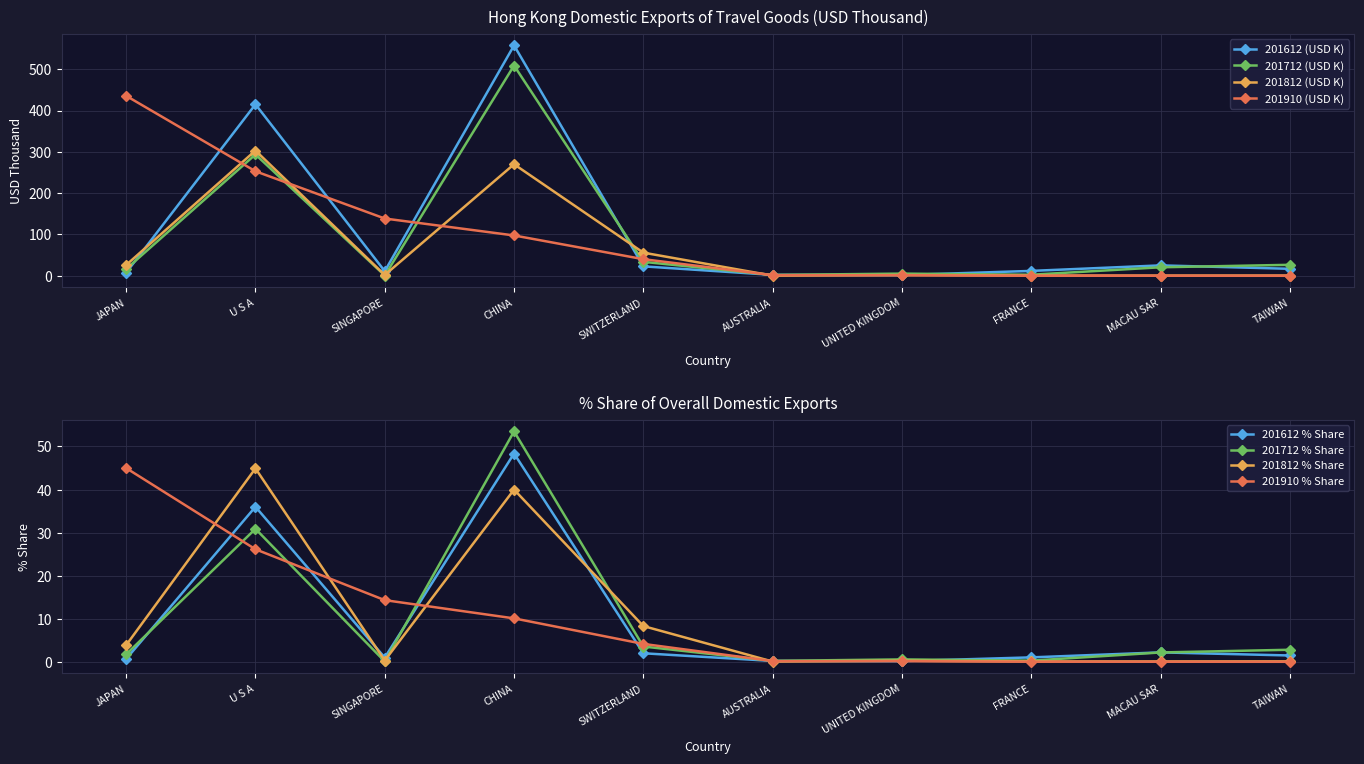

Where does the 201910 (USD K) series first go above 40?

JAPAN